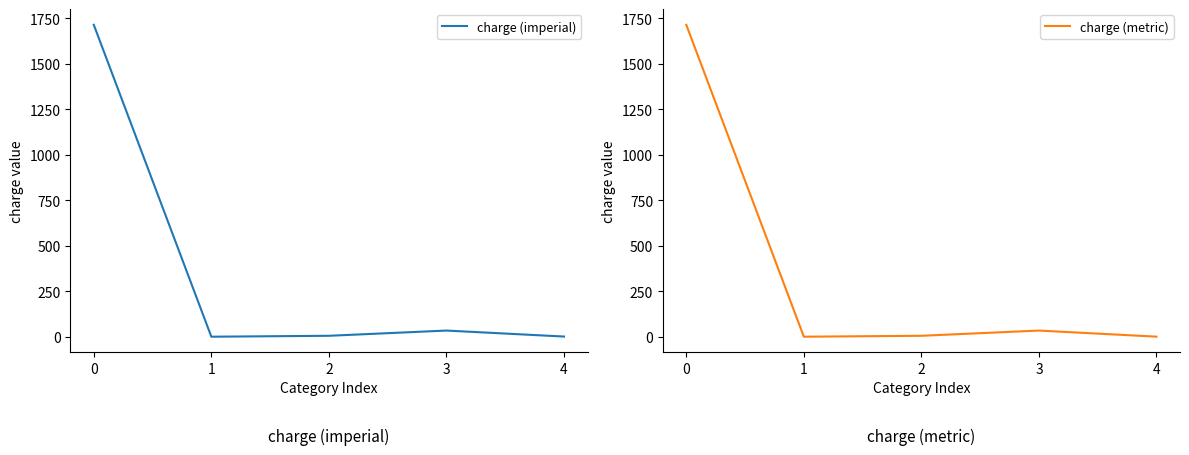

Read the charge (metric) value at 2.

5.1